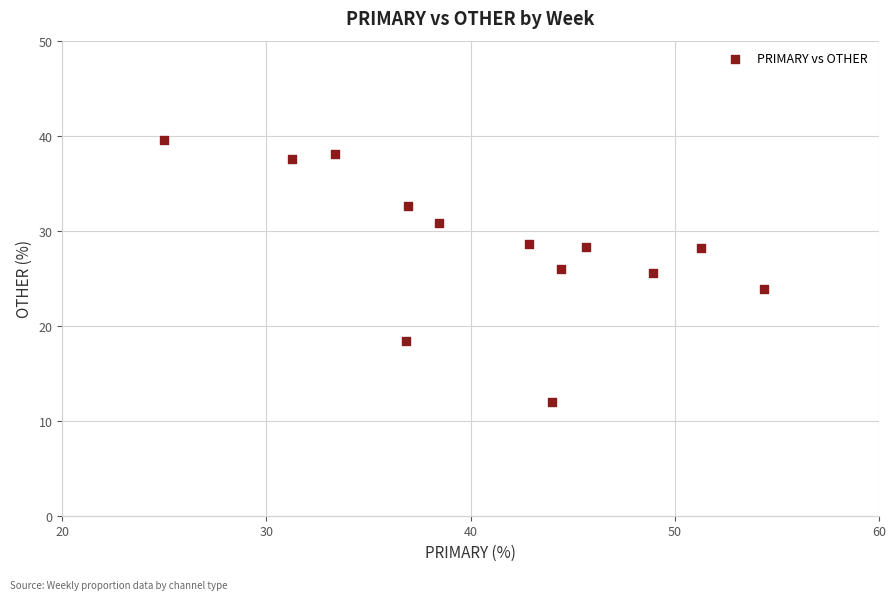

What is the range of X values (max minus min)?

29.3